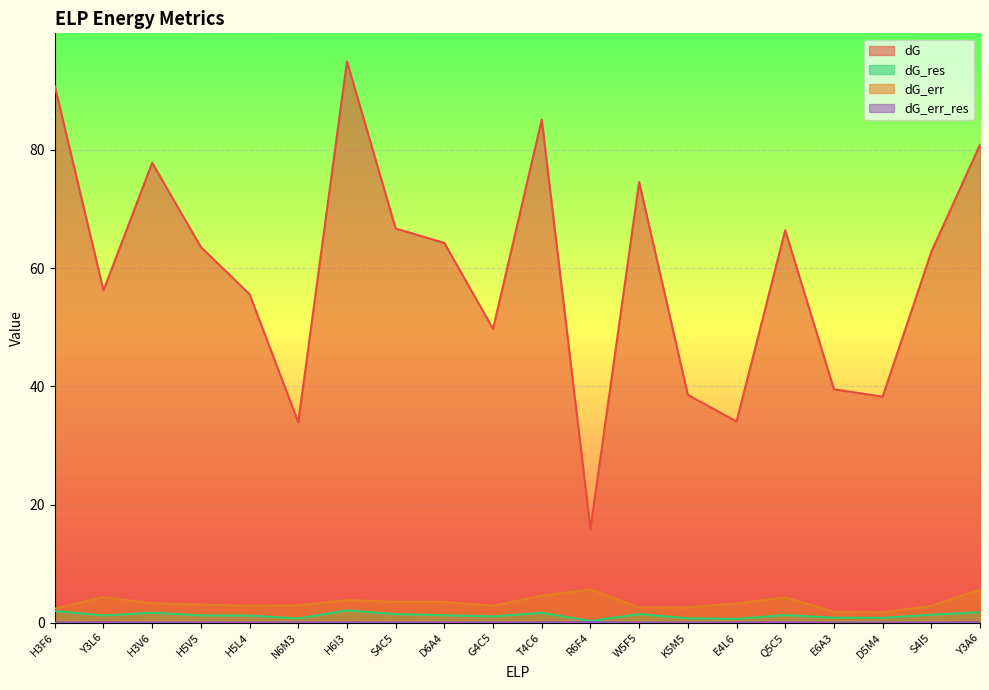

Which has a higher value, Y3L6 or E4L6?

Y3L6